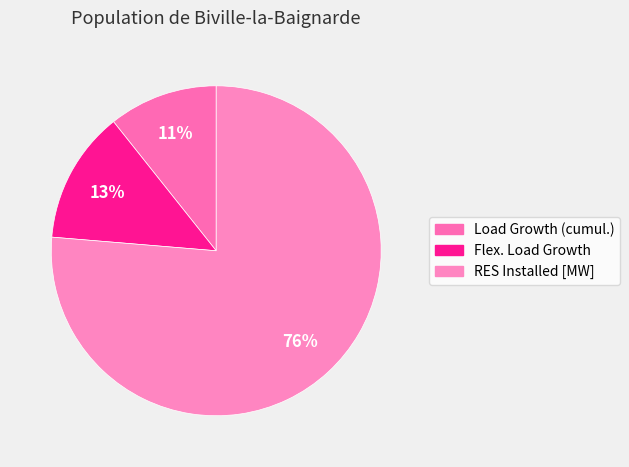

Which category has the biggest portion of the pie?

RES Installed [MW]